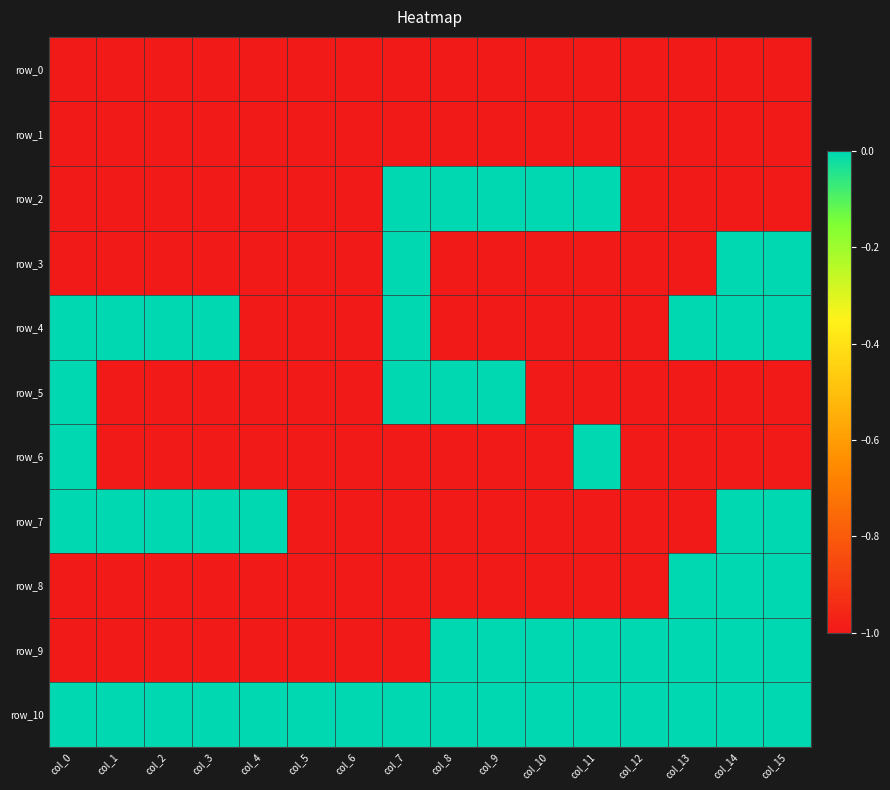

Which series has the largest total across all categories?

row_10